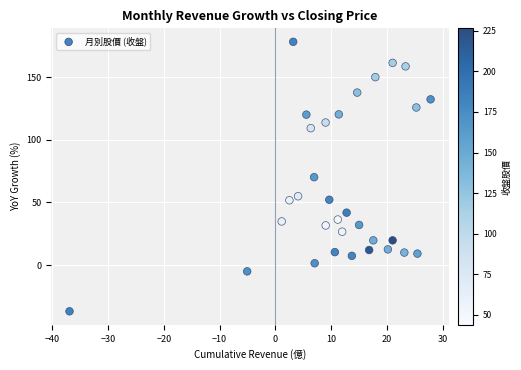

What is the range of X values (max minus min)?

64.8